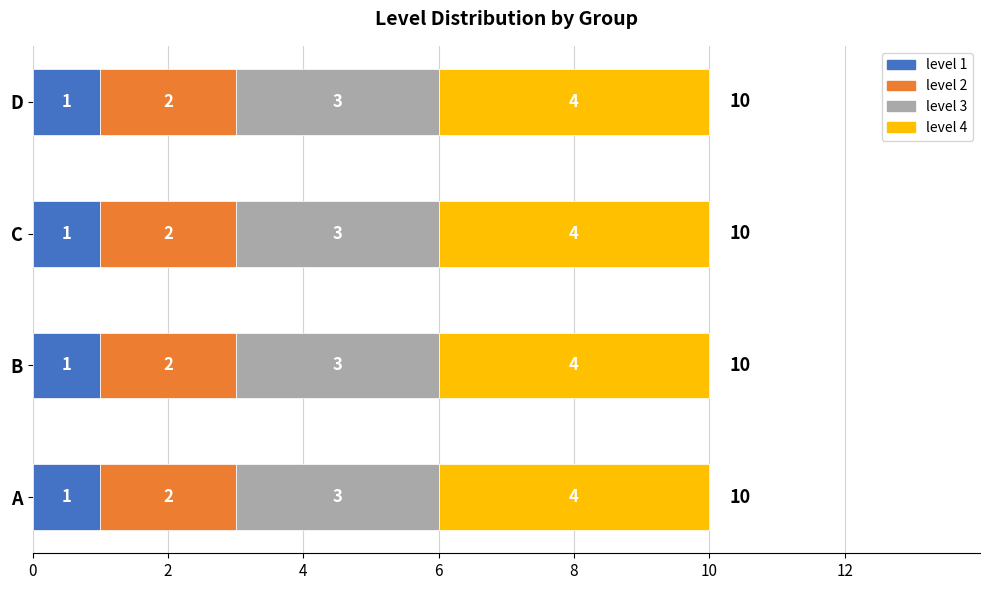

At how many categories does at least one series exceed 2?

4